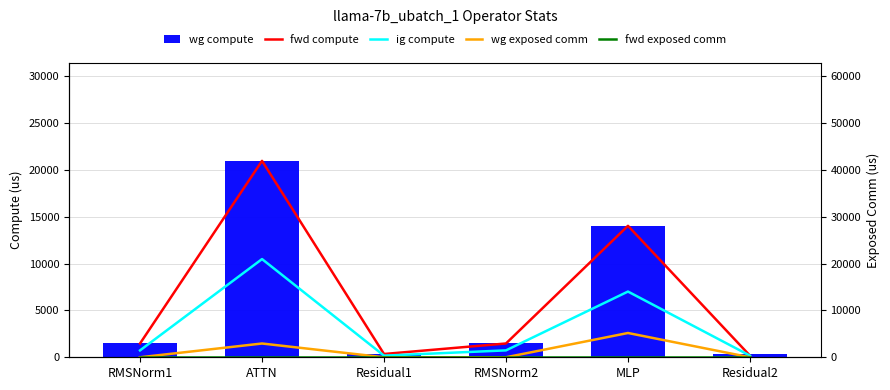

Reading left to right, list all the values displayed in this chart.

wg compute: RMSNorm1=1473.6	ATTN=20979.7	Residual1=349.8	RMSNorm2=1473.6	MLP=14041.2	Residual2=349.8
fwd compute: RMSNorm1=2947.3	ATTN=41959.4	Residual1=699.5	RMSNorm2=2947.3	MLP=28082.3	Residual2=349.8
ig compute: RMSNorm1=1473.6	ATTN=20979.7	Residual1=349.8	RMSNorm2=1473.6	MLP=14041.2	Residual2=349.8
wg exposed comm: RMSNorm1=0.0	ATTN=2942.8	Residual1=0.0	RMSNorm2=0.0	MLP=5187.3	Residual2=0.0
fwd exposed comm: RMSNorm1=0.0	ATTN=0.0	Residual1=0.0	RMSNorm2=0.0	MLP=0.0	Residual2=0.0